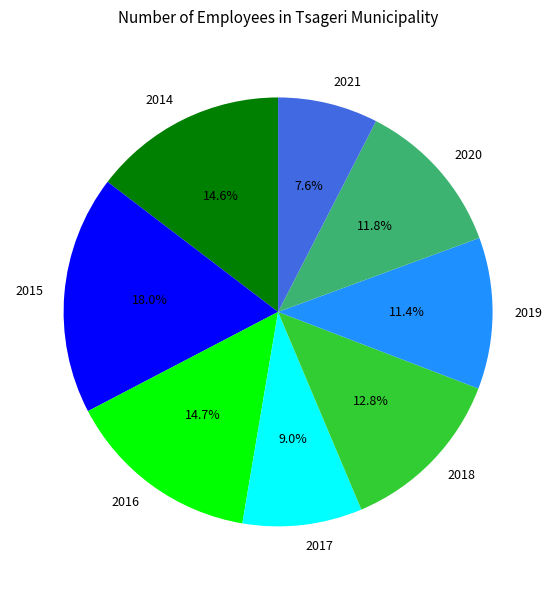

Which category has the smallest portion of the pie?

2021